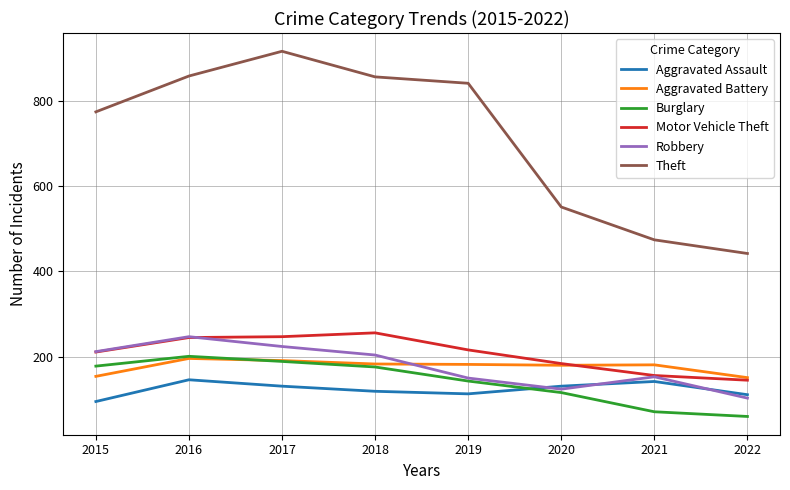

True or false: Theft has a value of 774 at 2015.

True